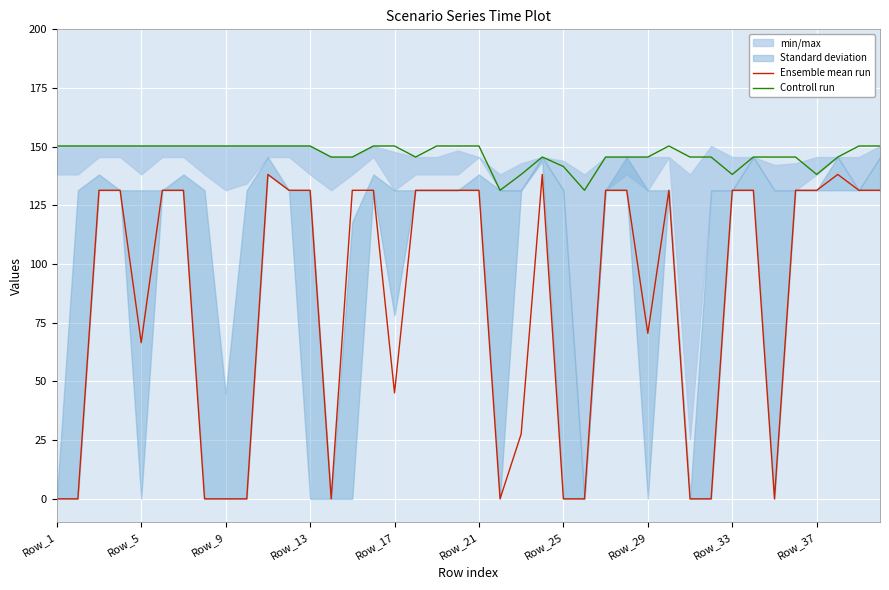

How many lines are shown in the chart?

2